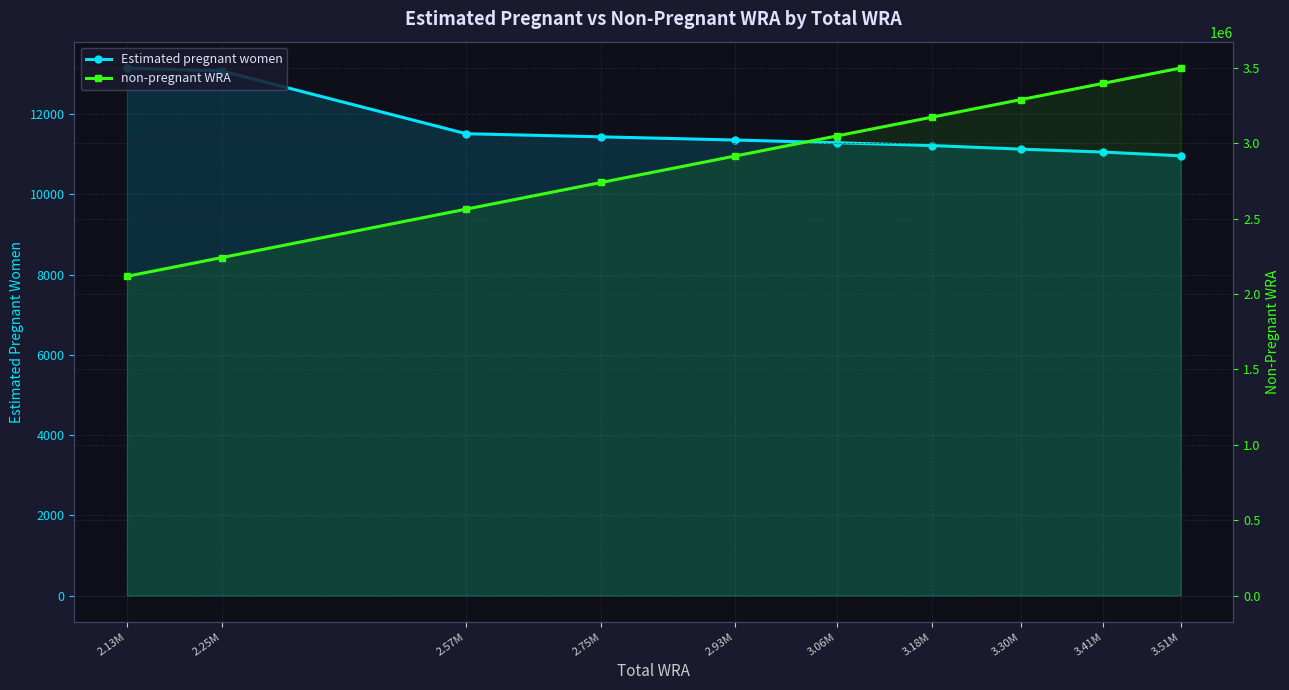

Is the value of non-pregnant WRA at 2.25M greater than the value of Estimated pregnant women at 3.18M?

Yes